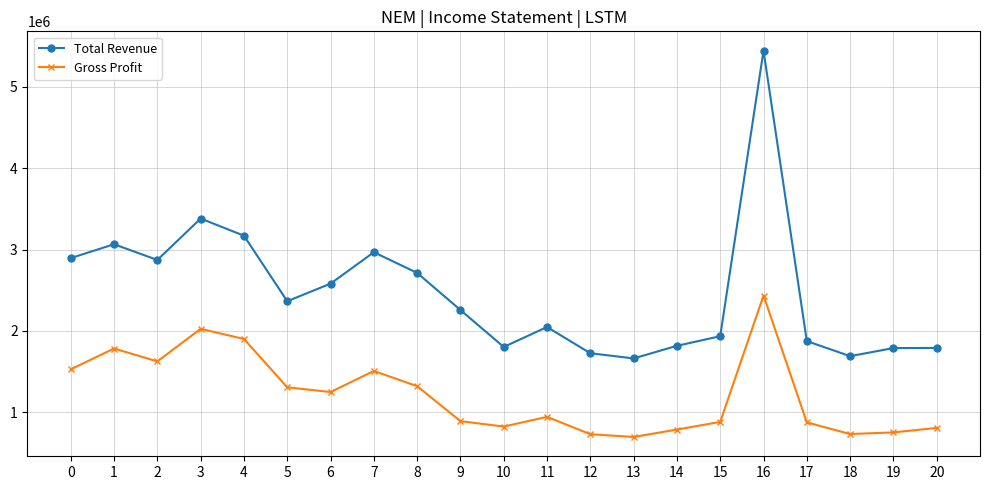

What is the difference between the Gross Profit values at 13 and 14?

91000